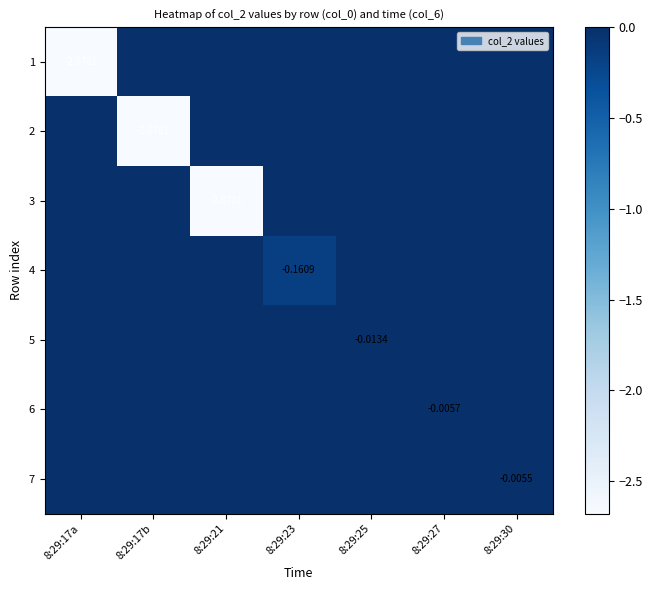

Which series has the largest range (max minus min)?

1